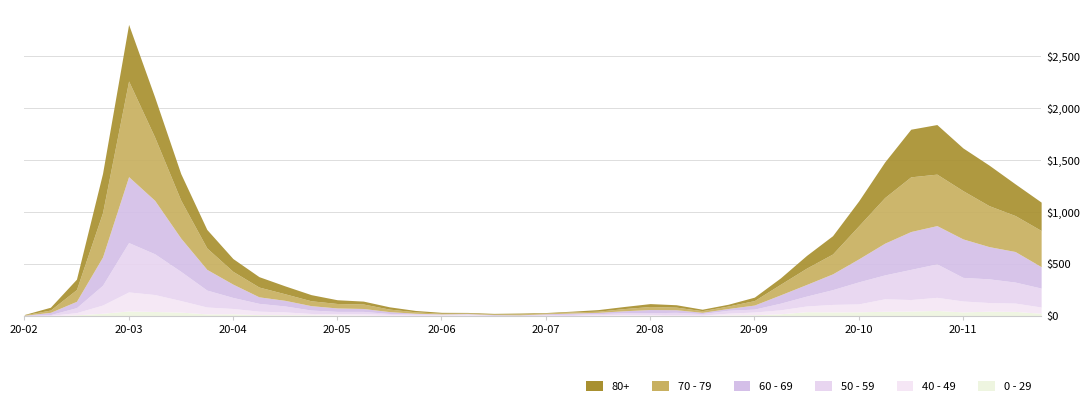

Which series has the largest total across all categories?

70 - 79